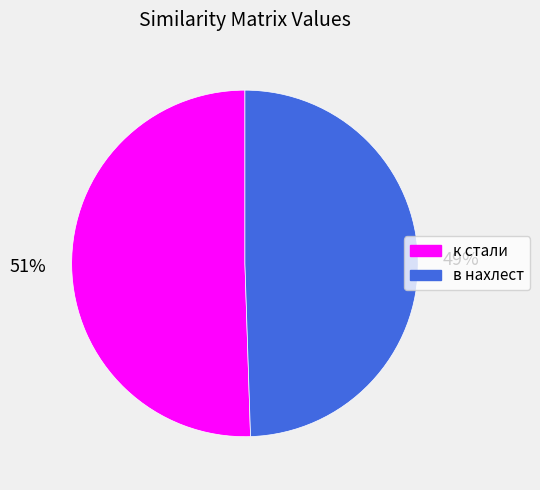

To the nearest percent, what percentage of the pie is в нахлест?

49%